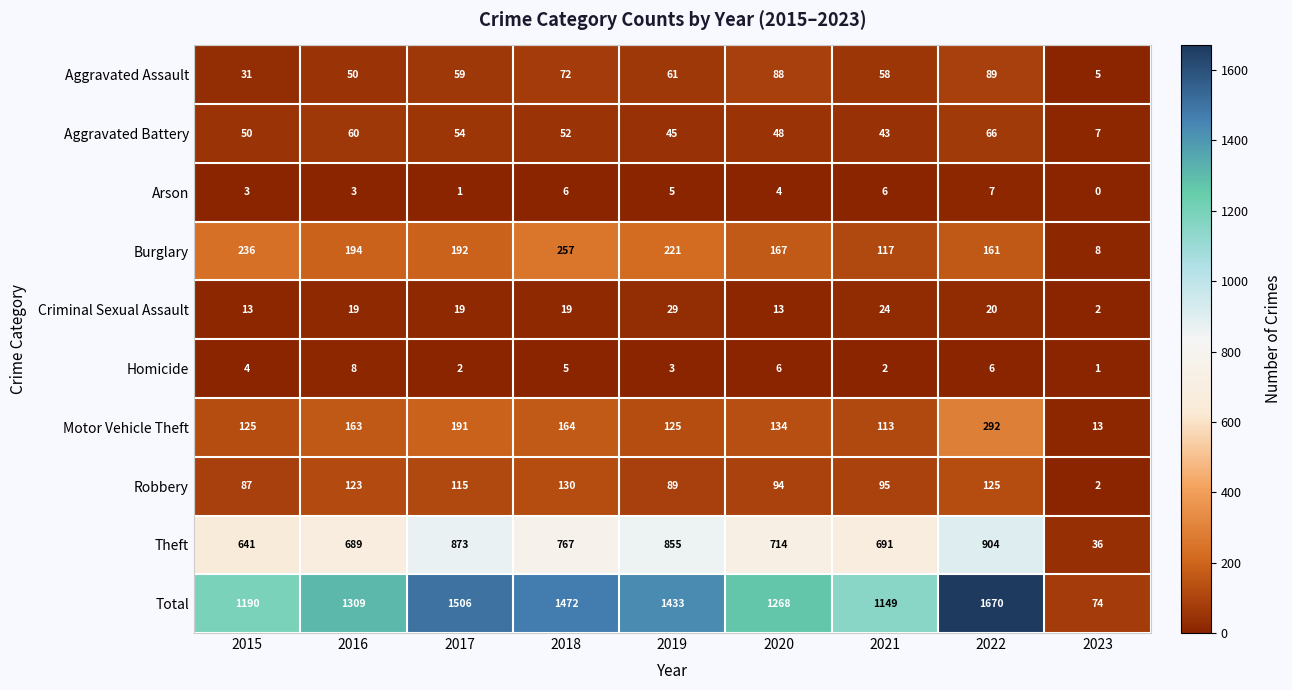

What is the difference between the maximum and minimum values in the Arson series?

7